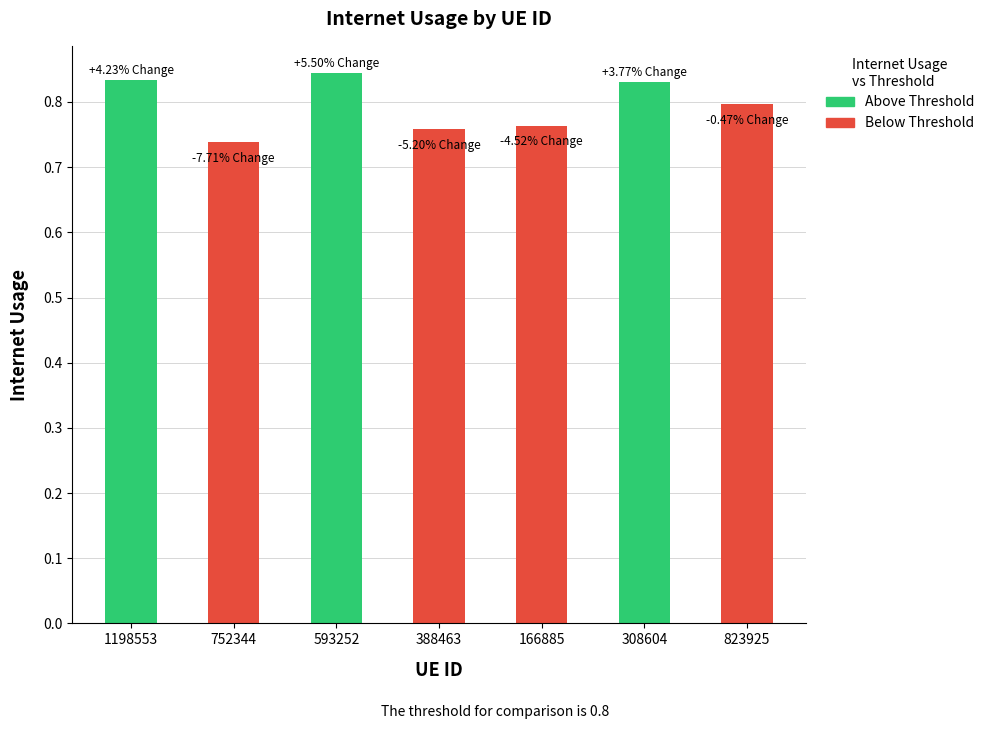

Between 166885 and 308604, which is larger?

308604